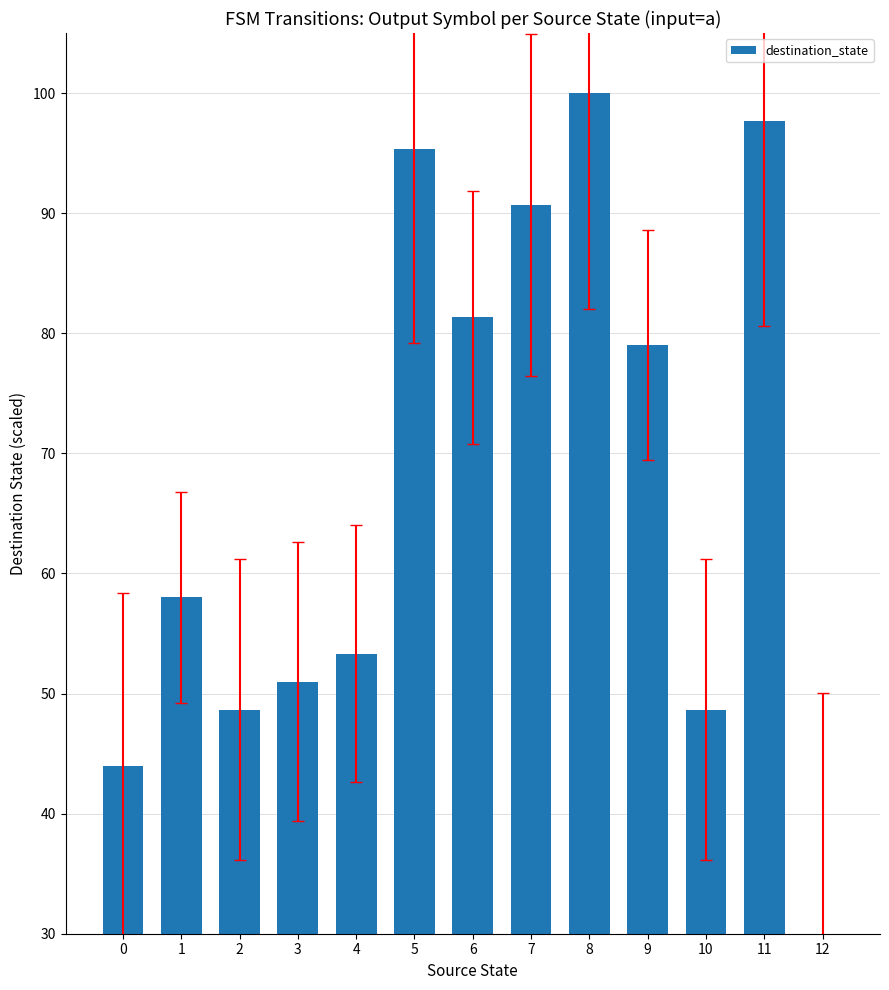

True or false: the data shows 97.7 at 11.

True